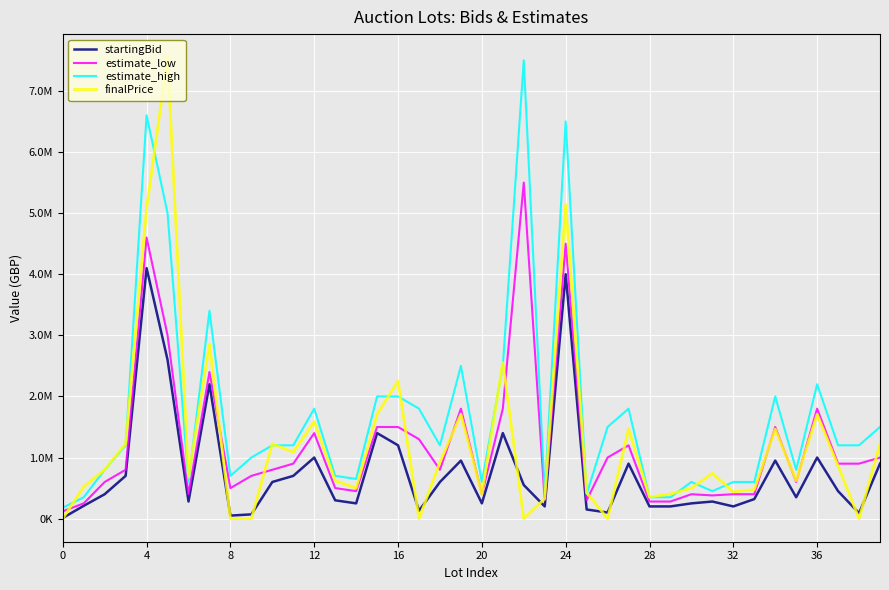

What is the maximum value shown in the chart?

7551600